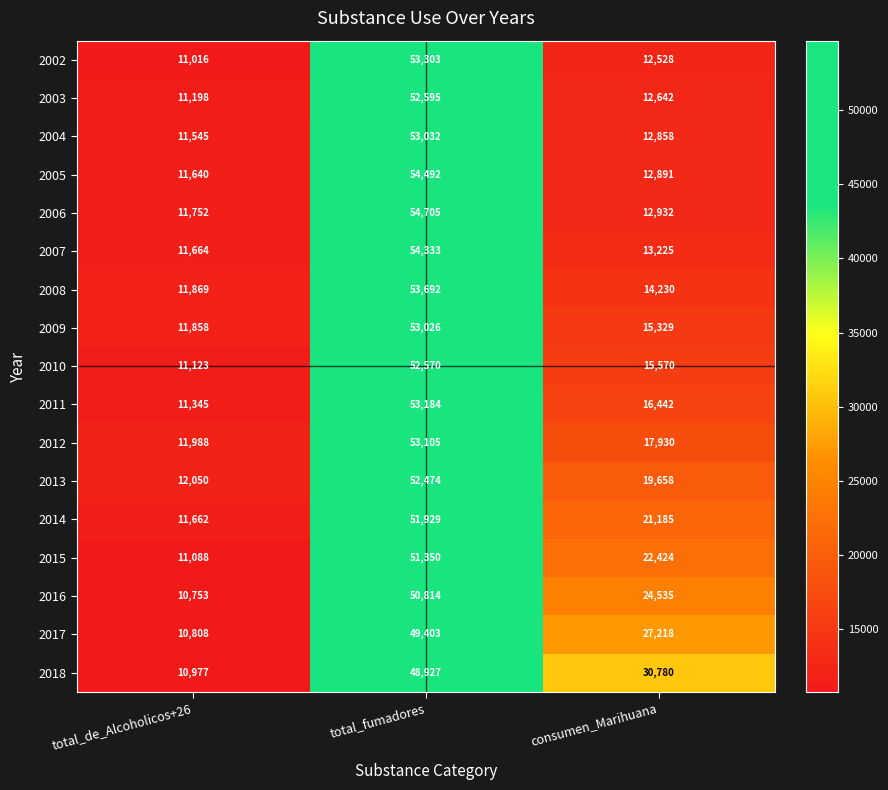

Rank the series at consumen_Marihuana from lowest to highest value.

2002, 2003, 2004, 2005, 2006, 2007, 2008, 2009, 2010, 2011, 2012, 2013, 2014, 2015, 2016, 2017, 2018